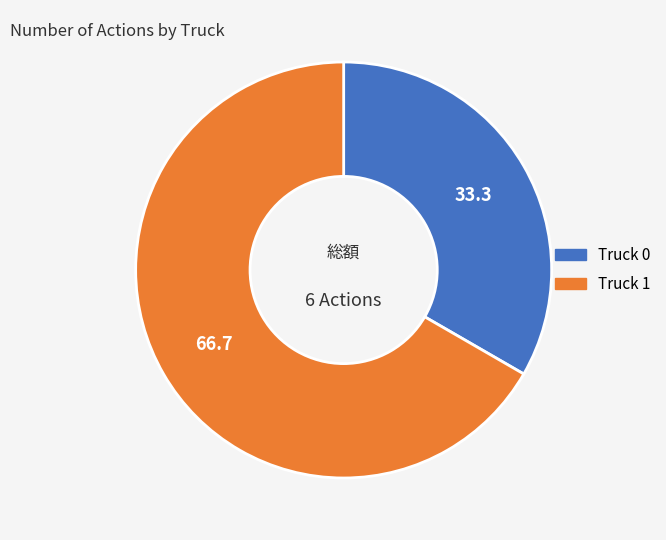

Approximately how many times larger is the value at Truck 0 compared to Truck 1?

0.5